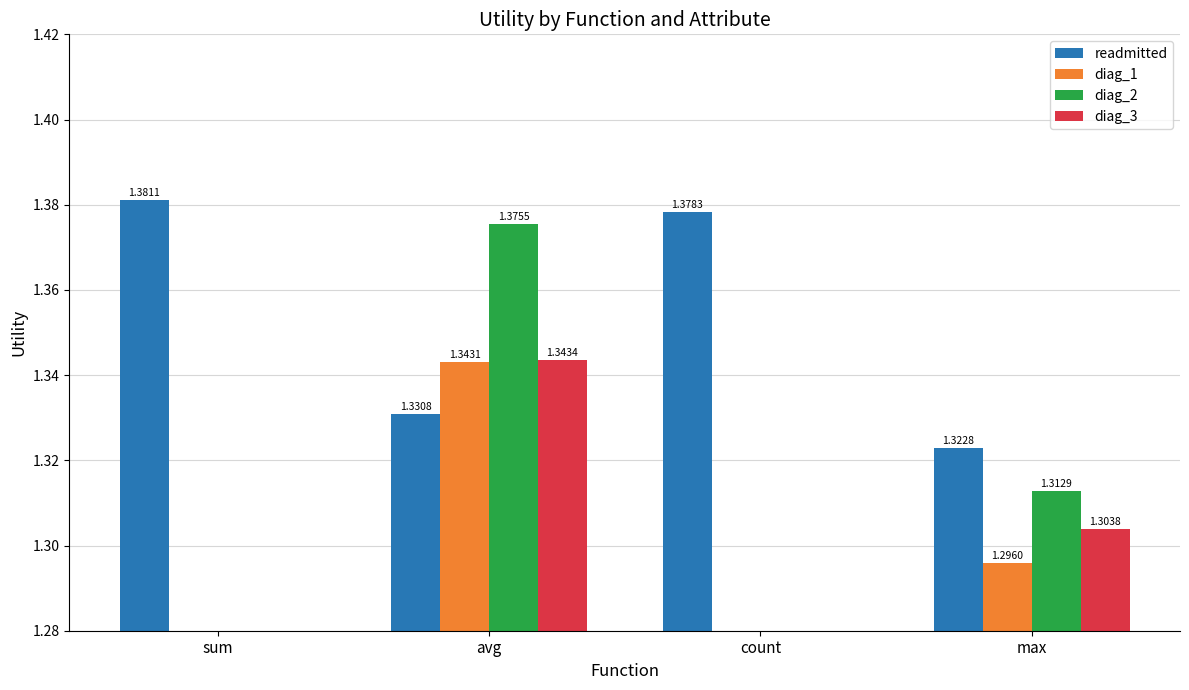

Are the bars grouped side by side (vs. stacked)?

Yes